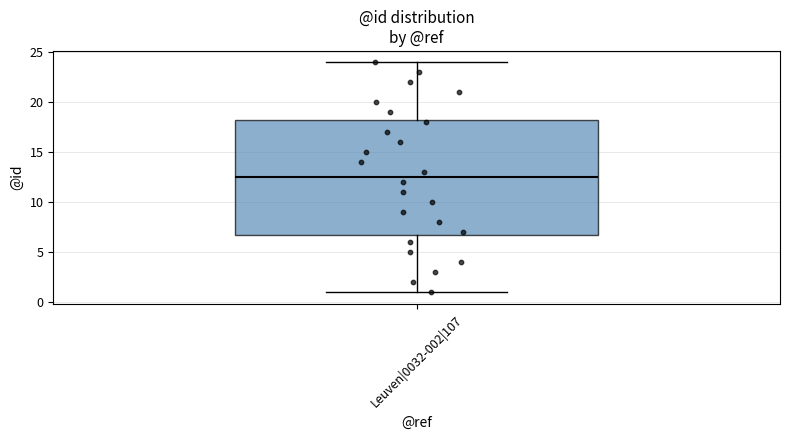

Read this box plot against the y-axis: the position of the median line, the range covered by the box, and the ends of both whiskers. The values are not printed on the chart, so give them approximately, as read against the axis.

median 12.5, box 7.0 to 18.5, whiskers 1.0 to 24.0